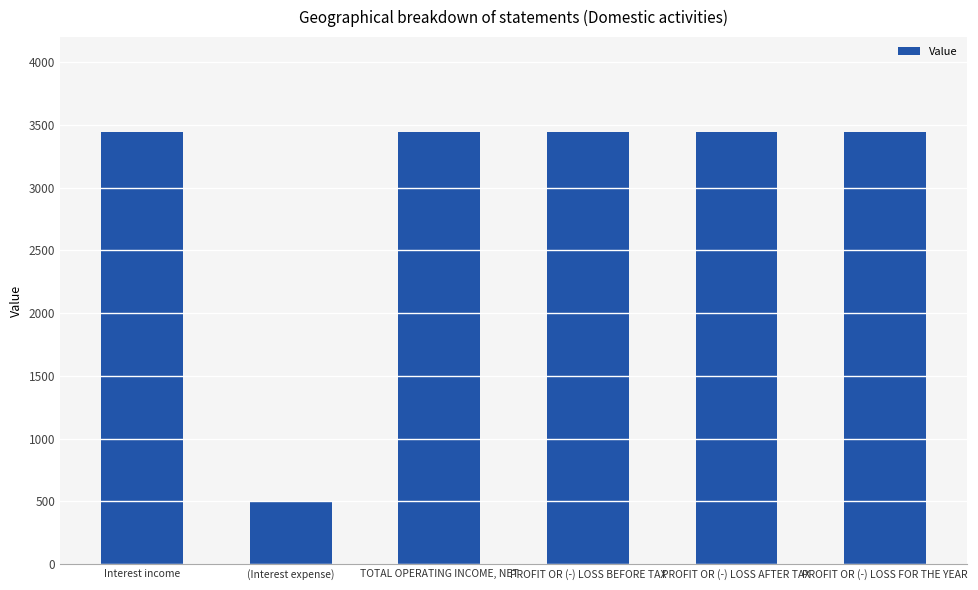

Reading right to left, what are all the values shown in this chart?

3446	3446	3446	3446	500	3446